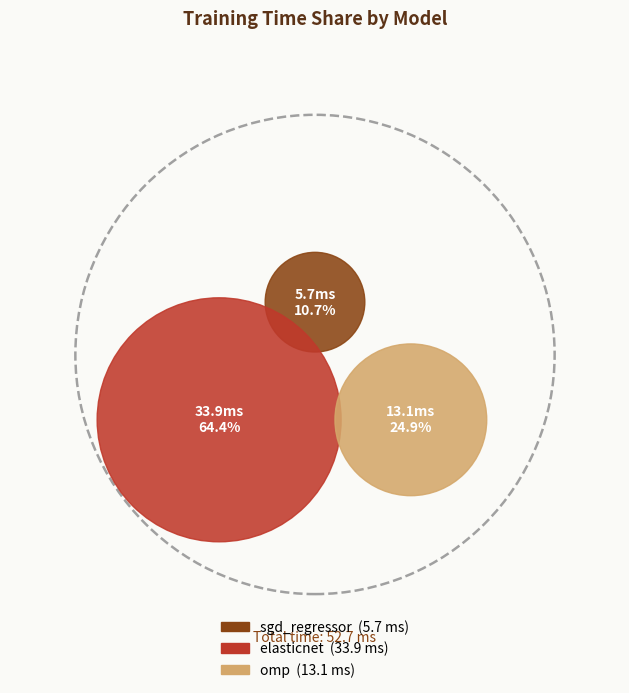

Is it true that elasticnet is 64% of the pie?

True